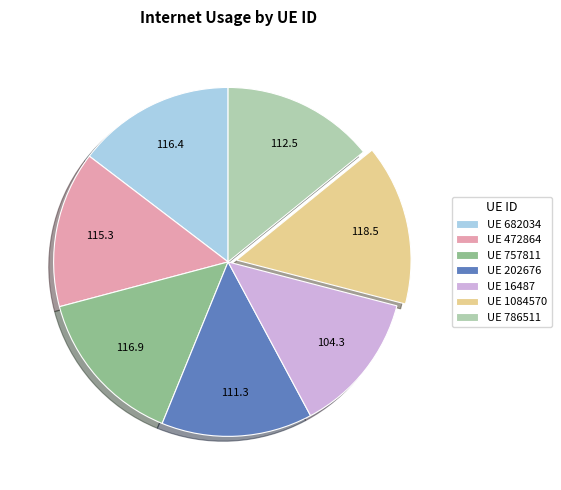

How many segments does this pie chart have?

7